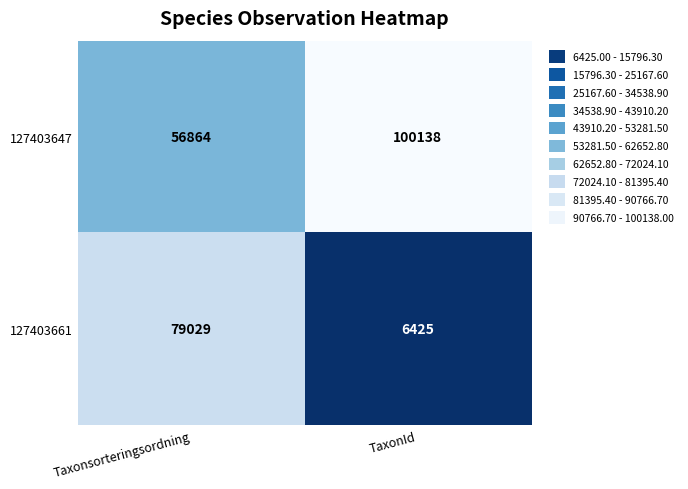

What is the difference between the maximum and minimum values in the 127403661 series?

72604